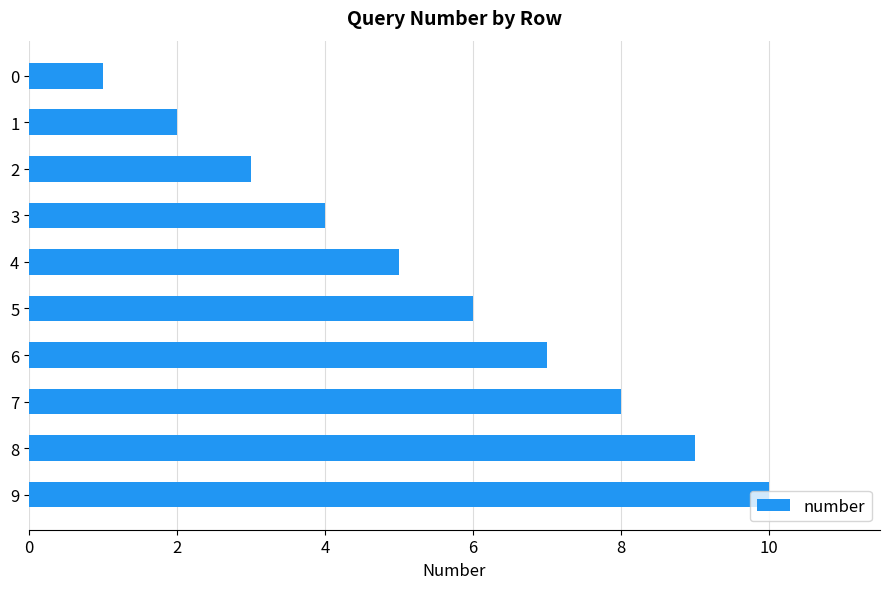

Rank the categories by value from lowest to highest.

0, 1, 2, 3, 4, 5, 6, 7, 8, 9